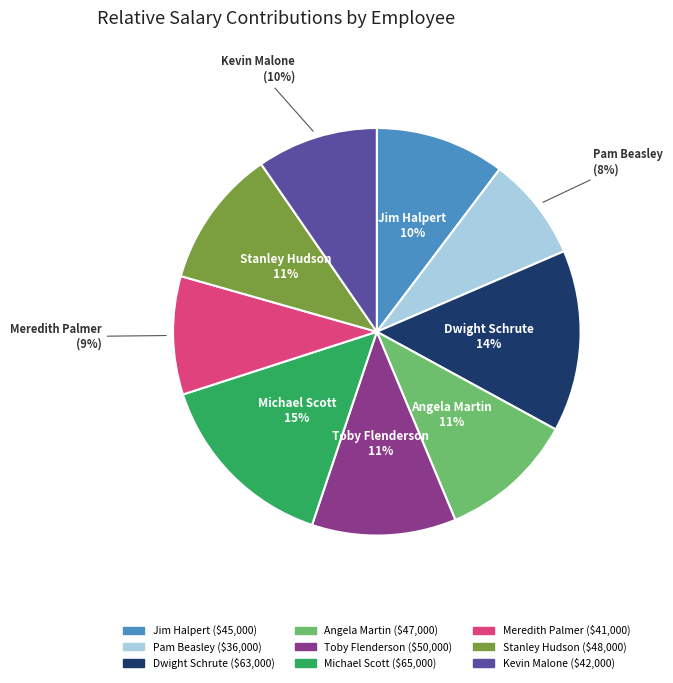

How many slices are in this pie chart?

9